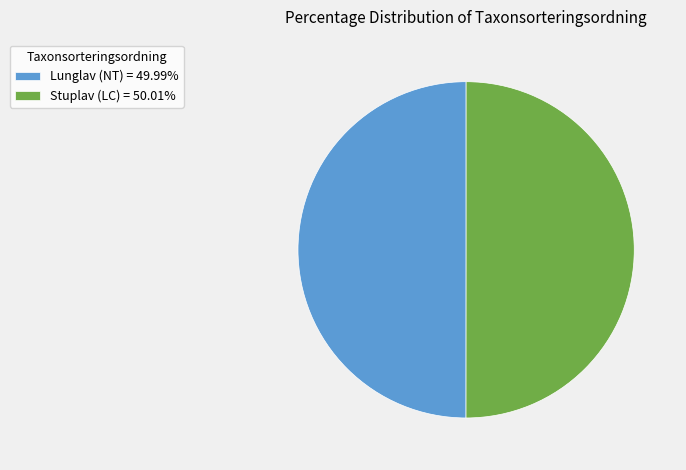

Approximately how many times larger is the value at Stuplav (LC) = 50.01% compared to Lunglav (NT) = 49.99%?

1.0